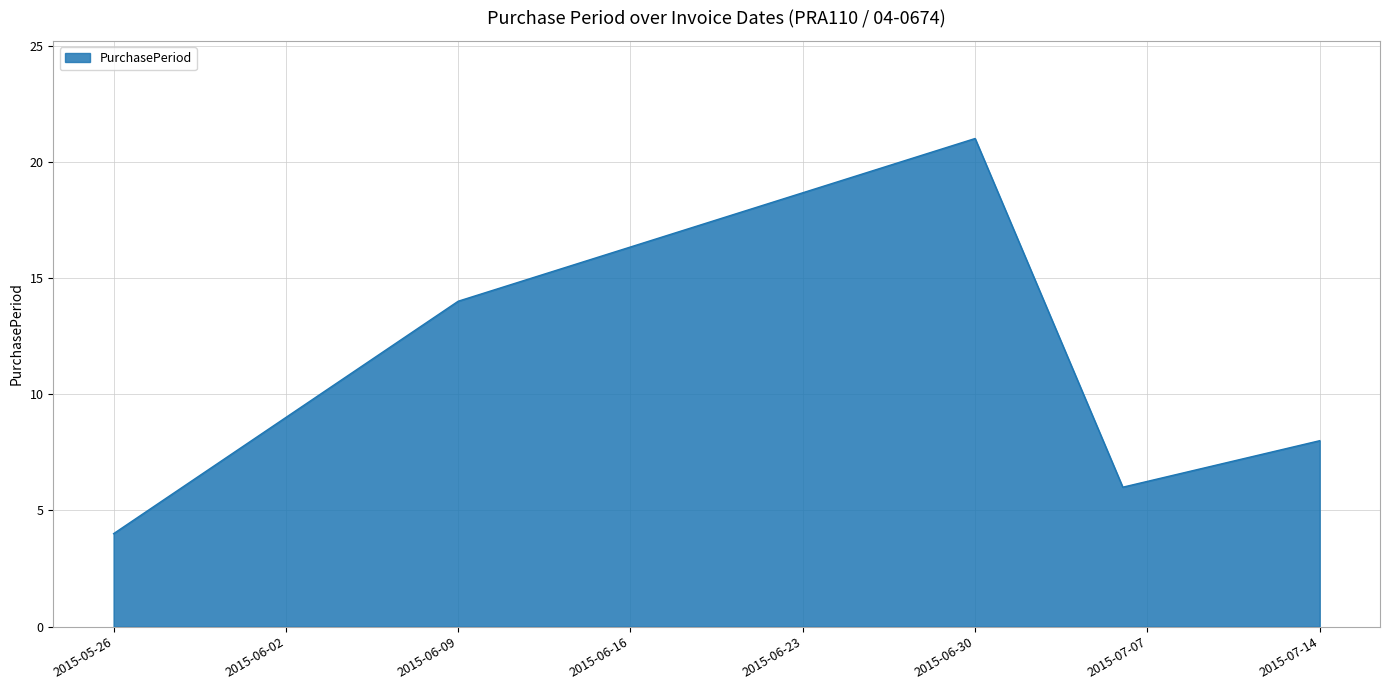

How many categories are shown in the chart?

5